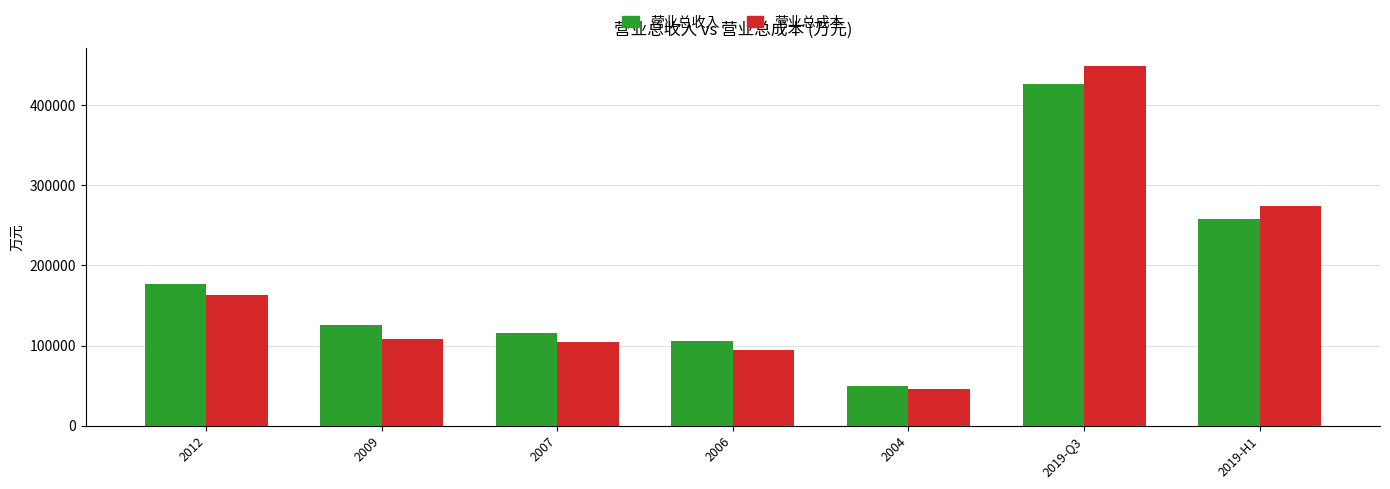

Which label corresponds to the largest value in the chart?

2019-Q3